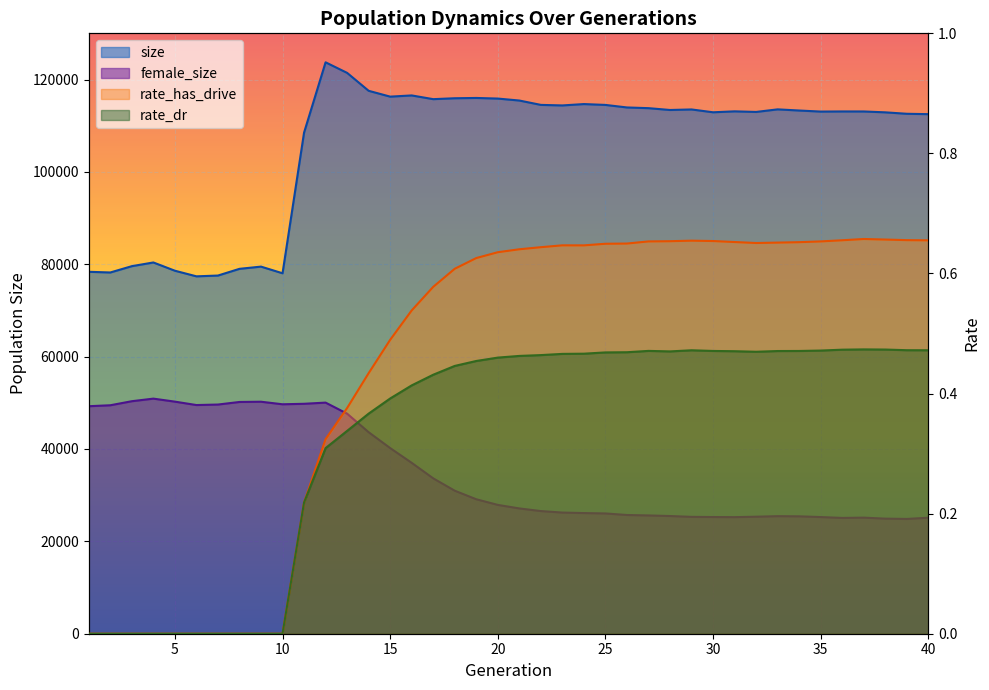

At how many categories does at least one series exceed 44171?

40